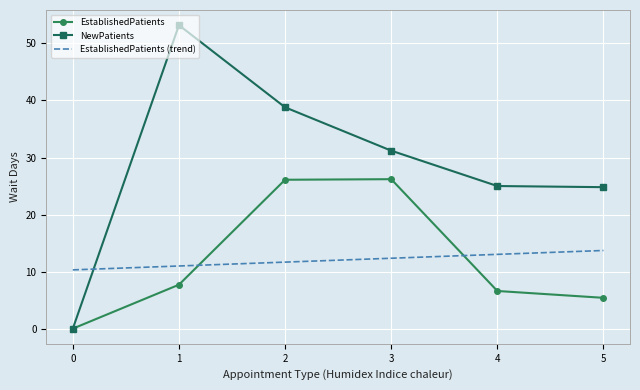

How many series are shown in this chart?

3